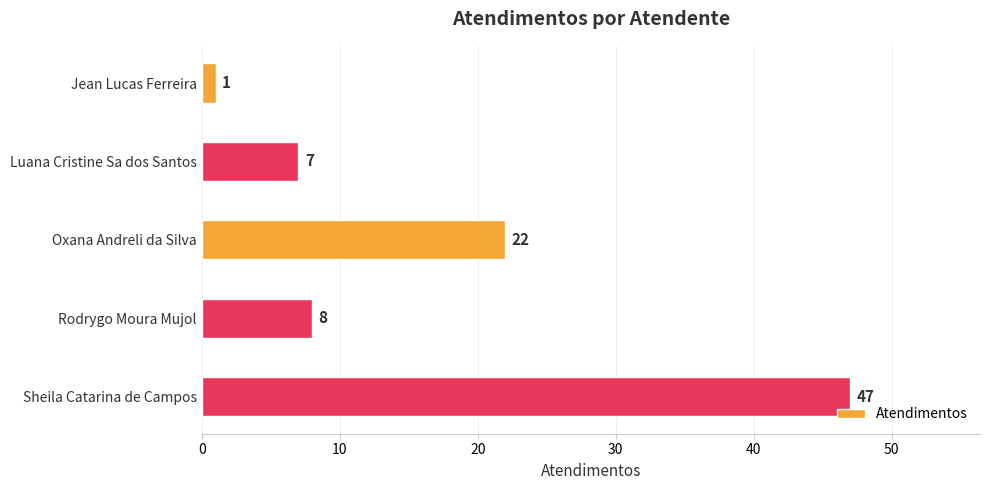

Reading top to bottom, transcribe all the data shown in this chart.

Jean Lucas Ferreira=1	Luana Cristine Sa dos Santos=7	Oxana Andreli da Silva=22	Rodrygo Moura Mujol=8	Sheila Catarina de Campos=47